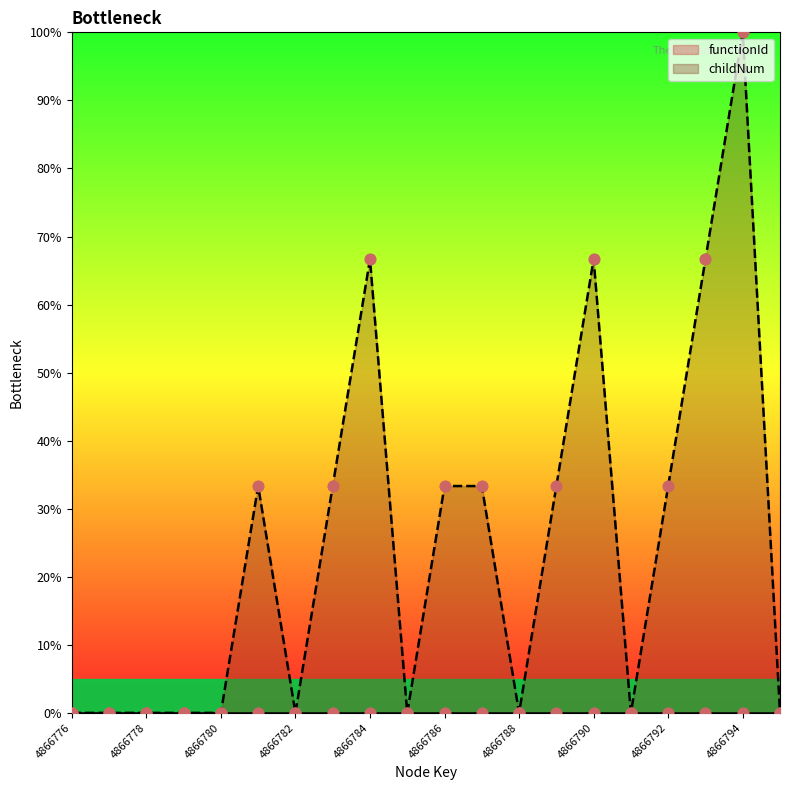

What is the ratio of the value at 4866793 to the value at 4866790?

1.0